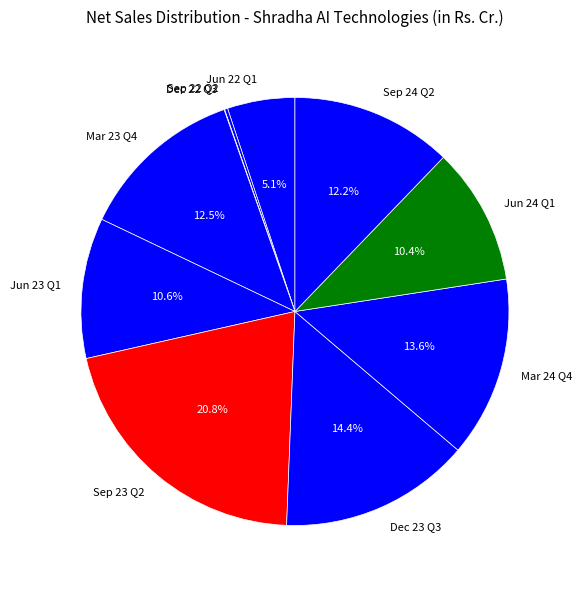

To the nearest percent, what percentage of the pie is Jun 23 Q1?

11%